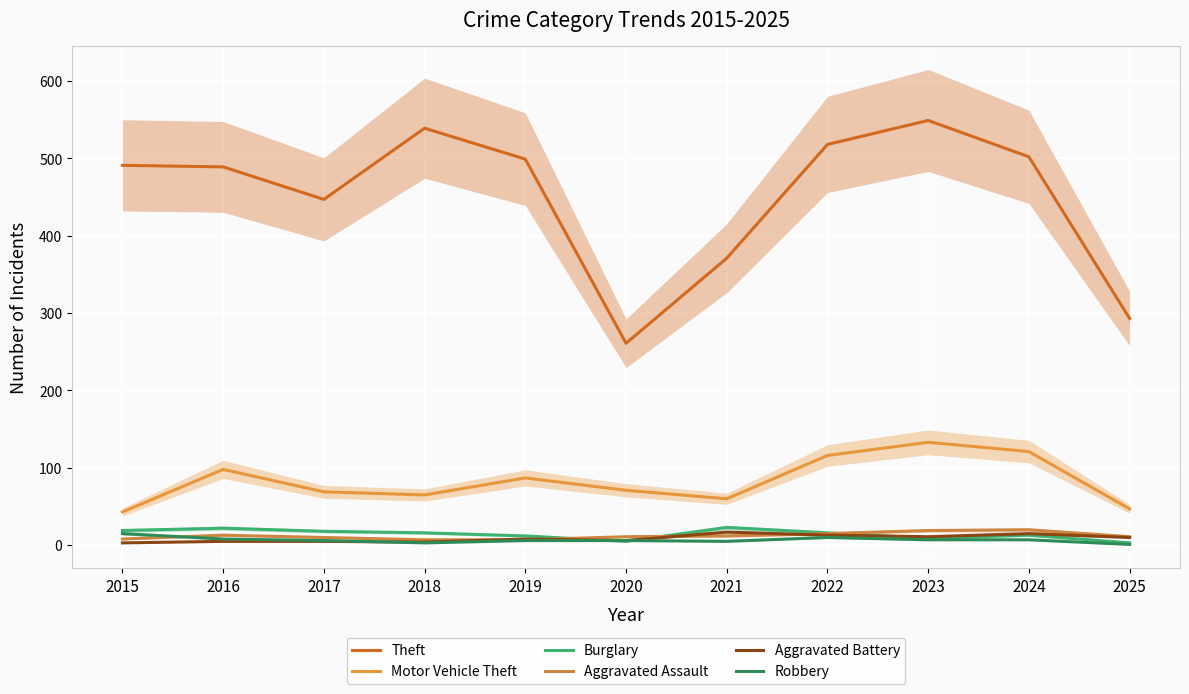

Reading left to right, list all the values displayed in this chart.

Theft: 2015=491	2016=489	2017=447	2018=539	2019=499	2020=261	2021=371	2022=518	2023=549	2024=502	2025=293
Motor Vehicle Theft: 2015=43	2016=98	2017=69	2018=65	2019=87	2020=71	2021=60	2022=116	2023=133	2024=121	2025=47
Burglary: 2015=19	2016=22	2017=18	2018=16	2019=12	2020=5	2021=23	2022=16	2023=9	2024=13	2025=3
Aggravated Assault: 2015=8	2016=13	2017=10	2018=7	2019=7	2020=11	2021=12	2022=15	2023=19	2024=20	2025=11
Aggravated Battery: 2015=3	2016=5	2017=5	2018=4	2019=8	2020=6	2021=17	2022=13	2023=11	2024=15	2025=10
Robbery: 2015=15	2016=8	2017=6	2018=3	2019=6	2020=6	2021=5	2022=10	2023=7	2024=7	2025=1